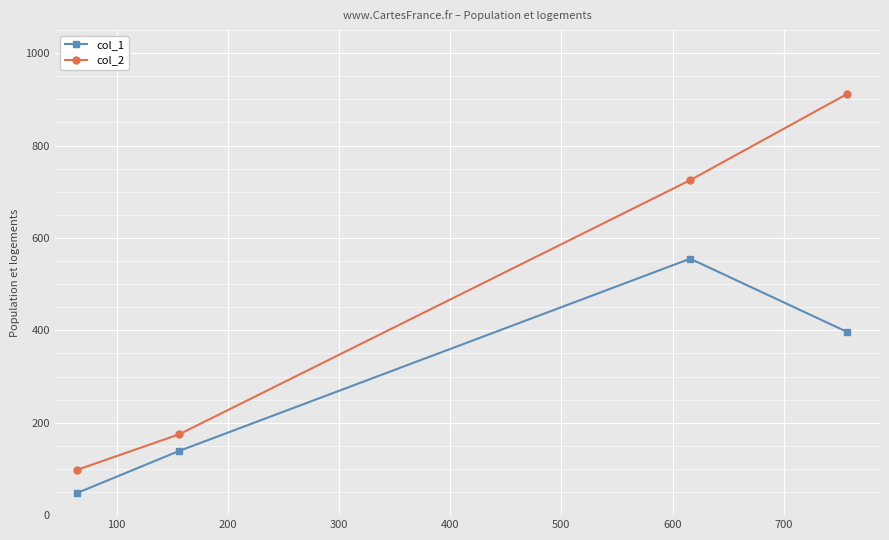

List the series in order of their peak value, lowest first.

col_1, col_2